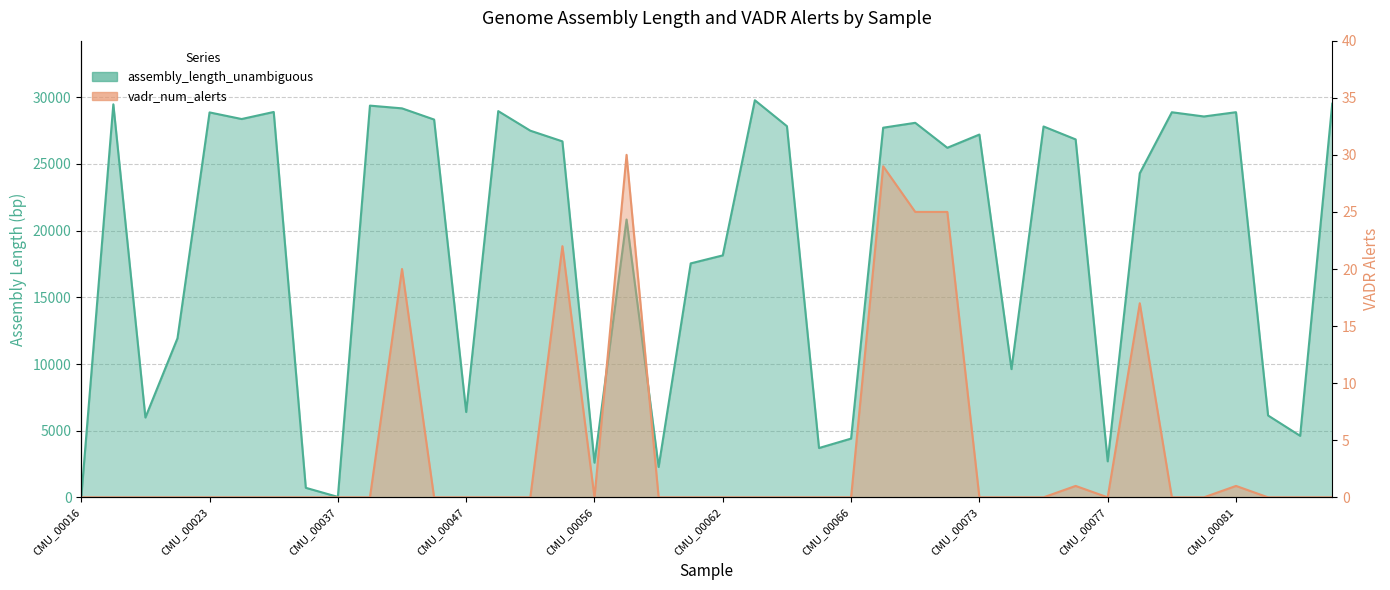

Reading right to left, list all the values displayed in this chart.

assembly_length_unambiguous: 29522	4613	6139	28885	28564	28881	24303	2701	26846	27815	9616	27209	26216	28089	27722	4407	3699	27835	29782	18146	17546	2280	20836	2601	26698	27498	28966	6399	28334	29173	29378	33	715	28902	28373	28869	11930	5987	29475	0
vadr_num_alerts: 0	0	0	1	0	0	17	0	1	0	0	0	25	25	29	0	0	0	0	0	0	0	30	0	22	0	0	0	0	20	0	0	0	0	0	0	0	0	0	0